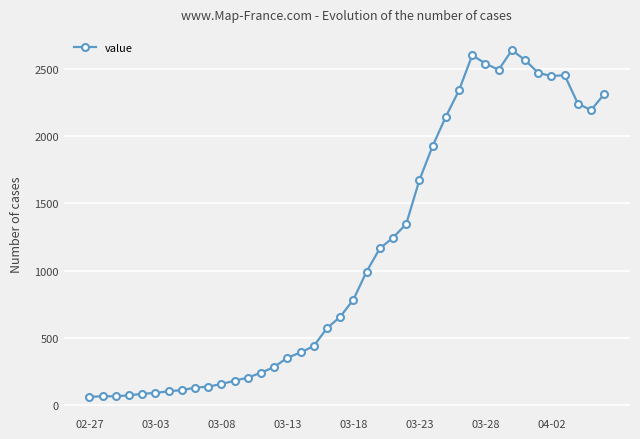

How many series are shown in this chart?

1